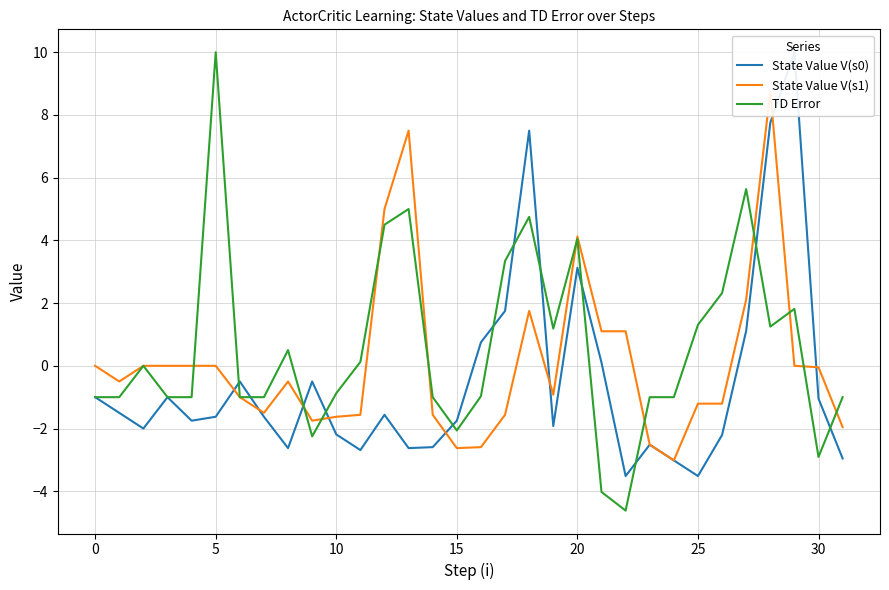

What are all the series names shown in the legend?

State Value V(s0), State Value V(s1), TD Error